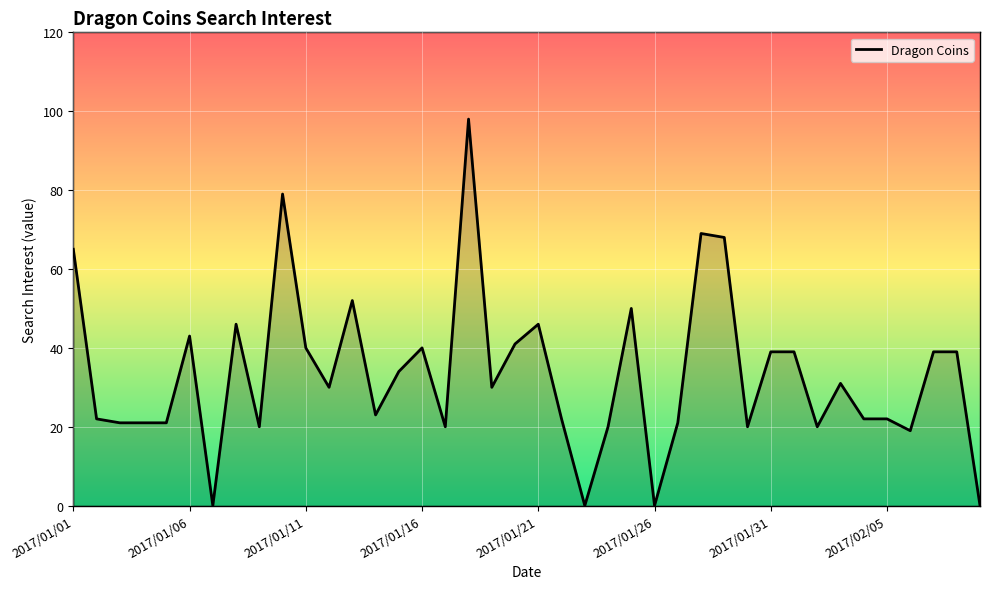

What is the maximum value shown in the chart?

98